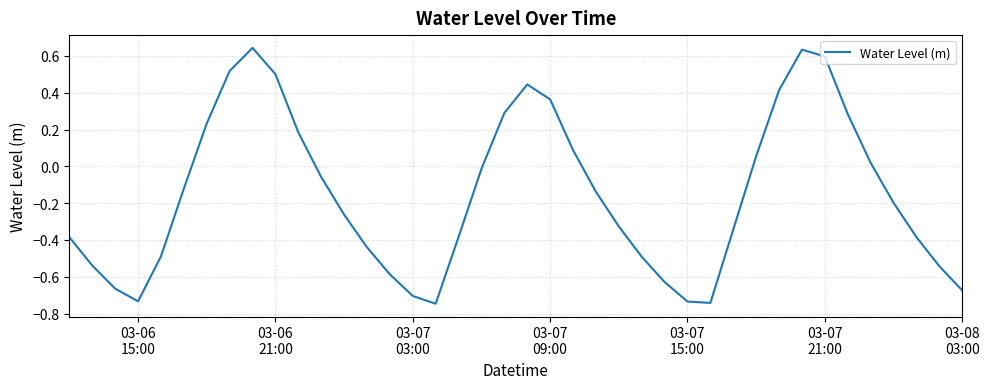

Does the chart have visible grid lines?

Yes